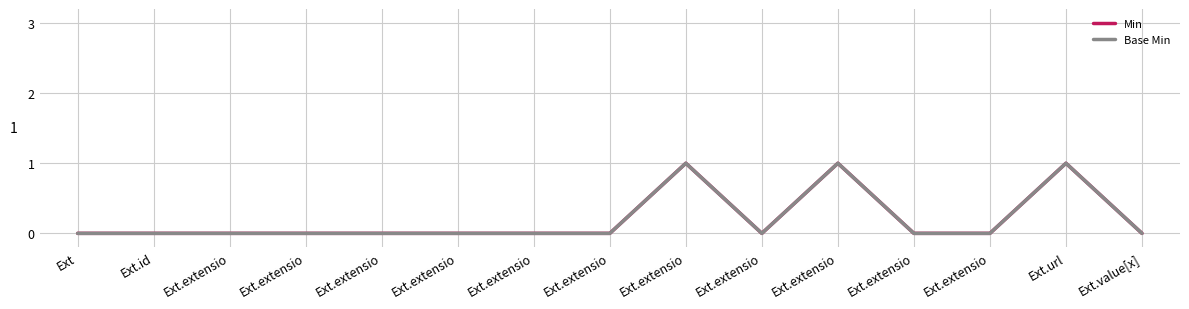

Rank the categories by Base Min value from lowest to highest.

Ext, Ext.id, Ext.extensio, Ext.extensio, Ext.extensio, Ext.extensio, Ext.extensio, Ext.extensio, Ext.extensio, Ext.extensio, Ext.extensio, Ext.value[x], Ext.extensio, Ext.extensio, Ext.url